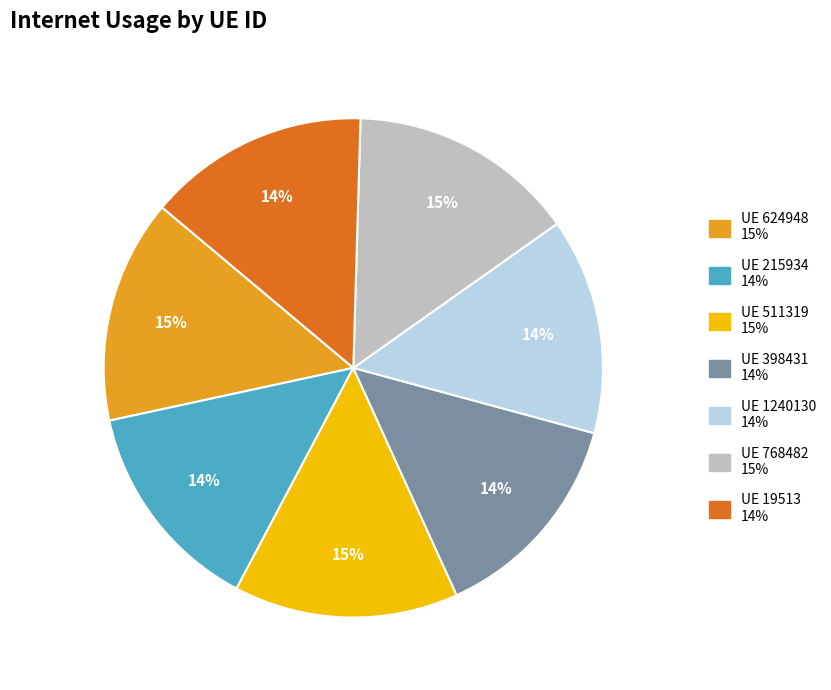

How many segments does this pie chart have?

7